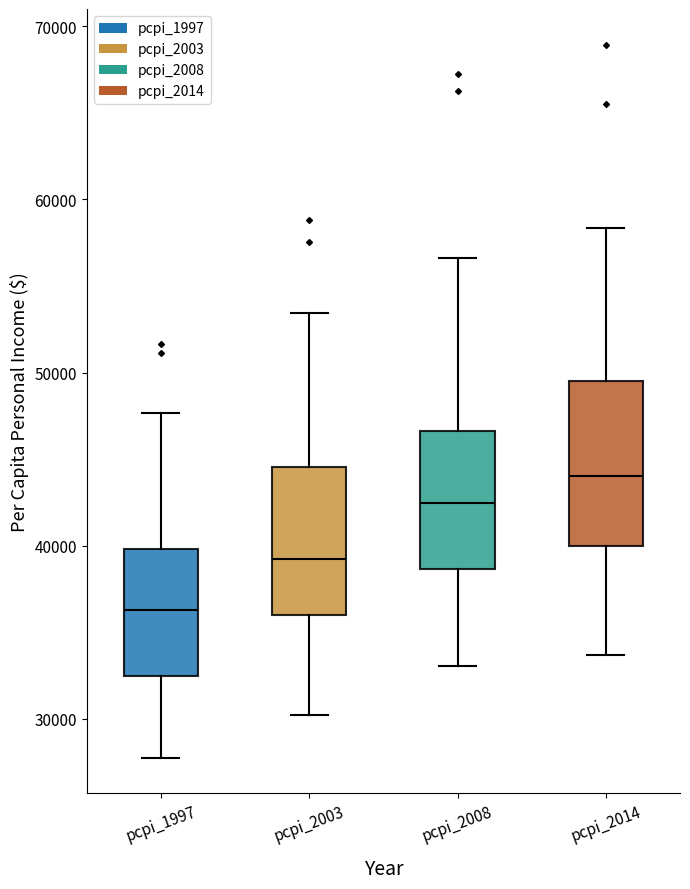

Where does the lower whisker of the box for pcpi_2008 end on the y-axis? The values are not printed on the chart, so give them approximately, as read against the axis.

33000